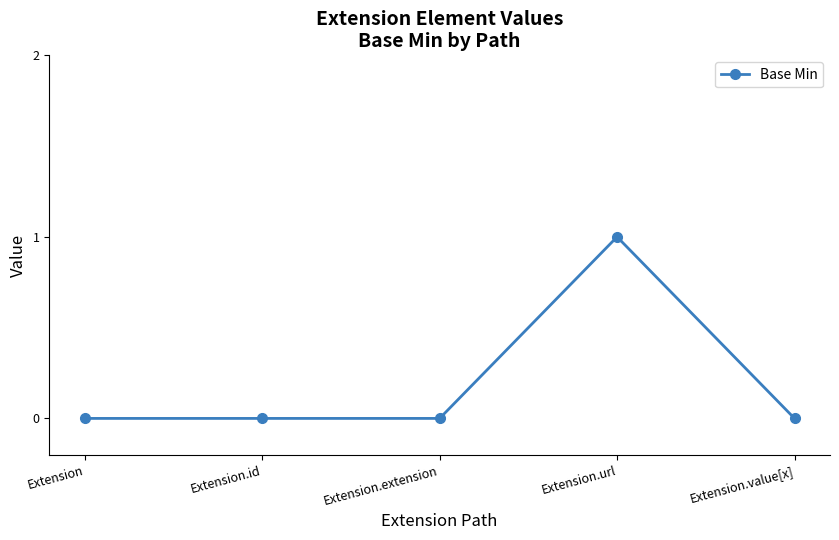

How many lines are shown in the chart?

1